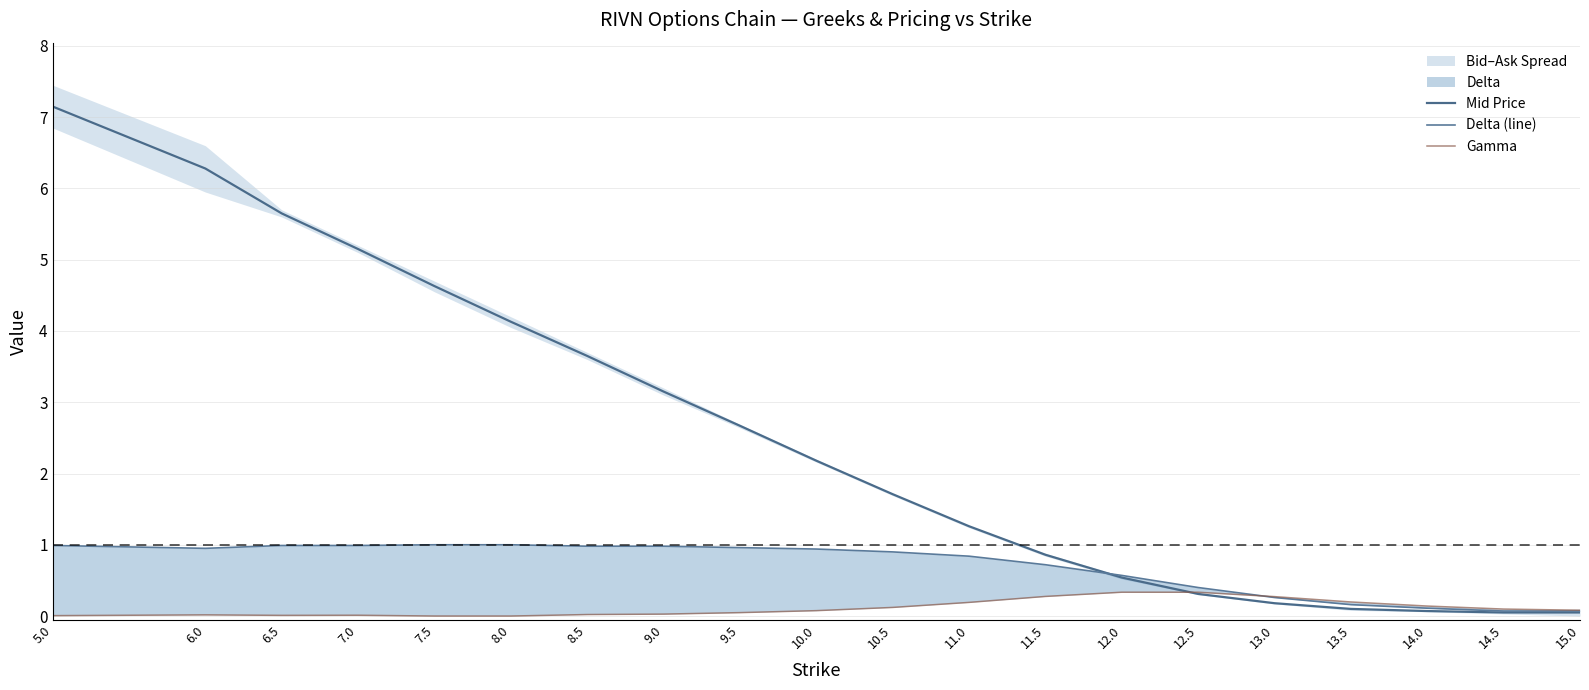

What is the total value across all series at 9.5?

3.7